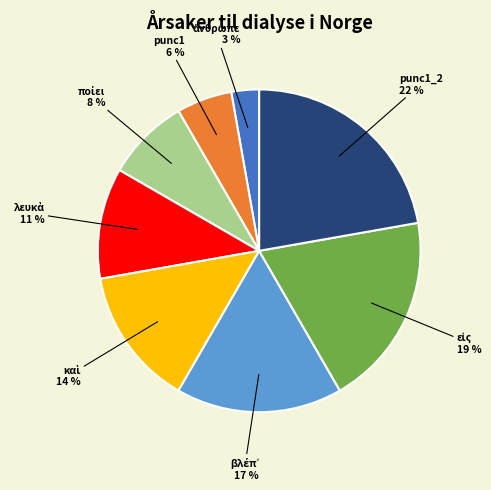

To the nearest percent, what is the average slice percentage?

12%